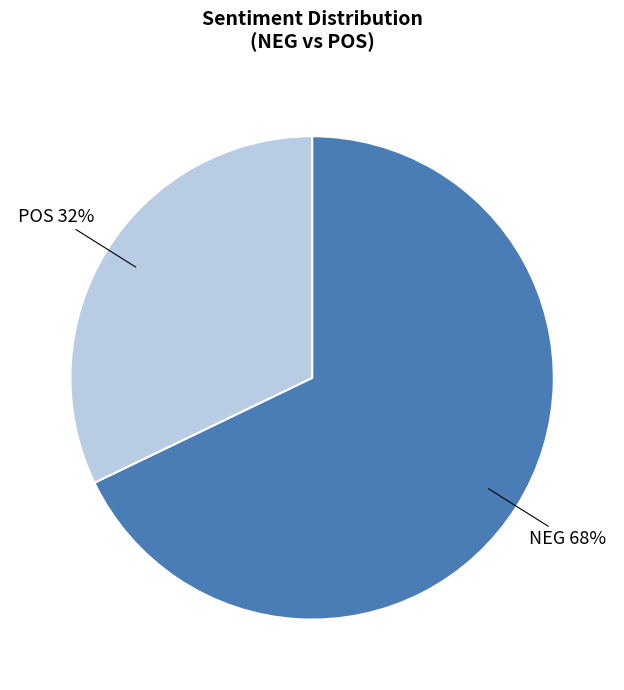

To the nearest percent, what is the difference between the NEG and POS slice percentages?

36%